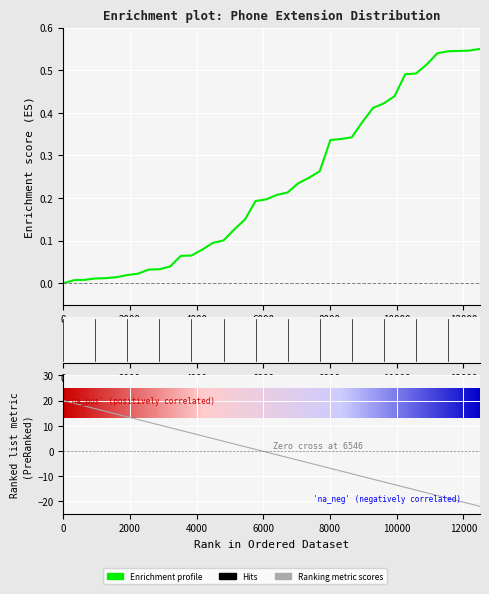

Which series has the largest total across all categories?

Enrichment profile